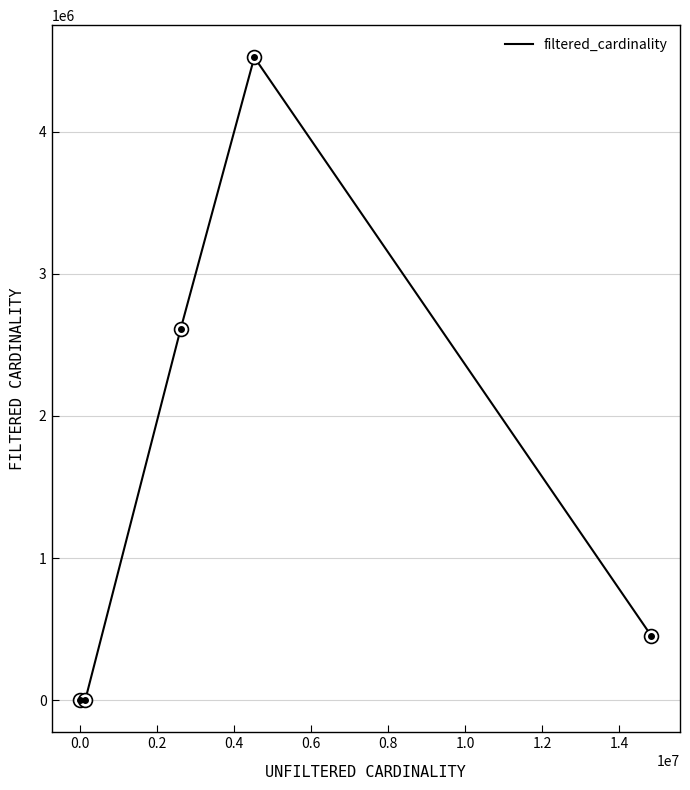

What is the minimum value shown in the chart?

1